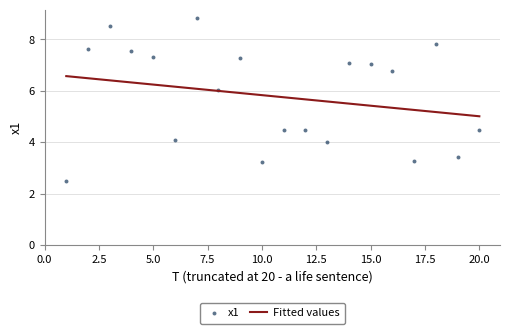

What is the range of Y values (max minus min)?

6.3